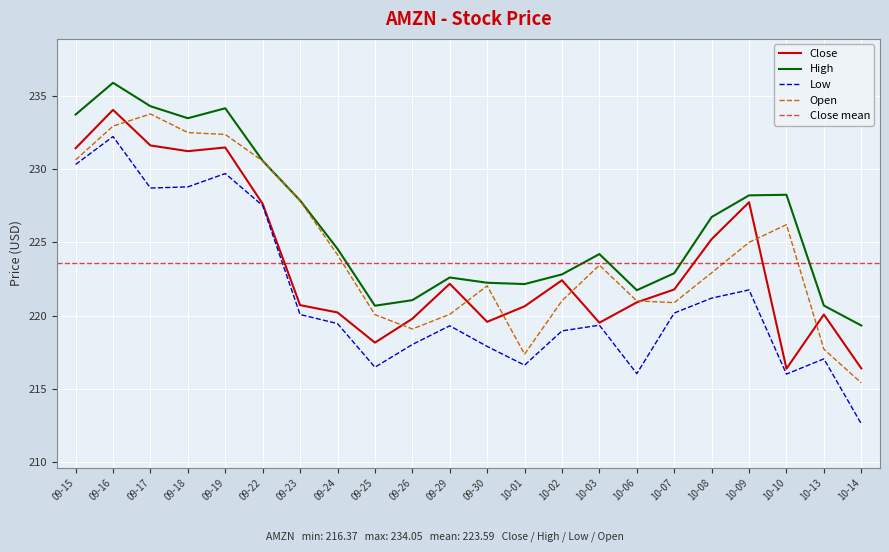

Rank the series by their average value, from lowest to highest.

Low, Close, Open, High